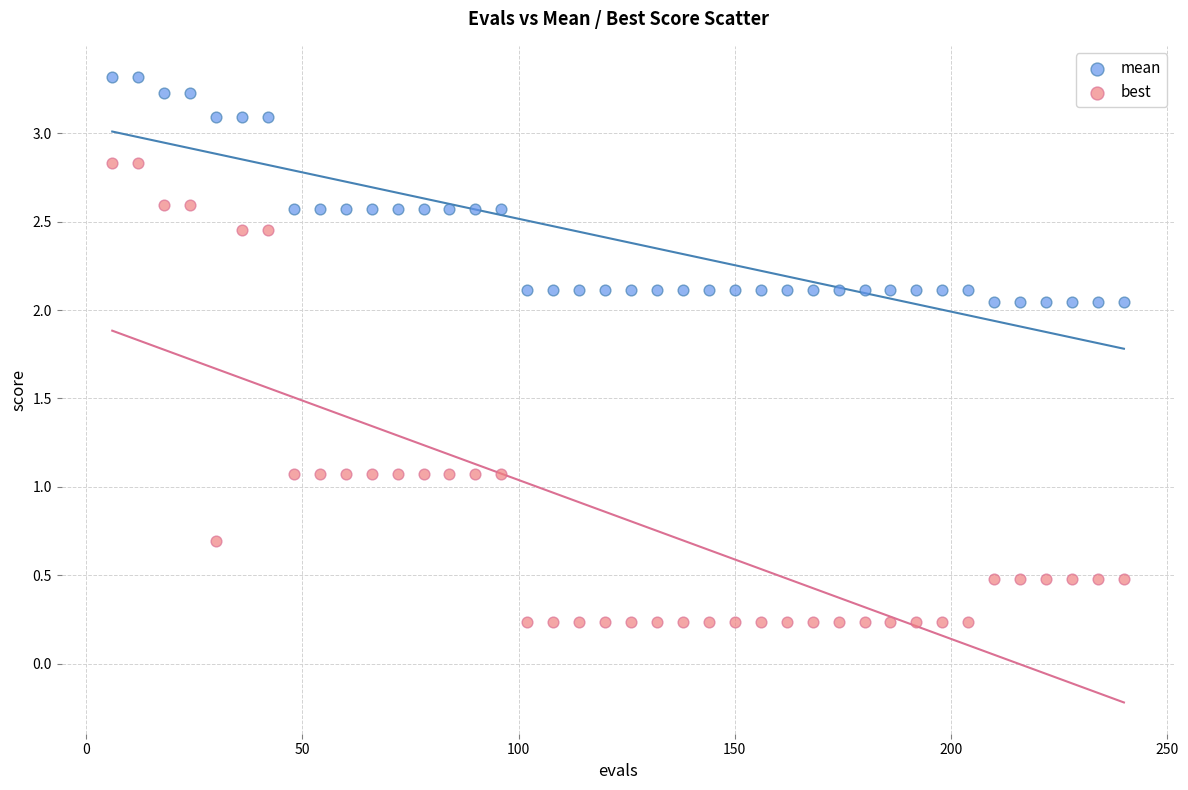

Which series reaches the minimum Y coordinate?

best